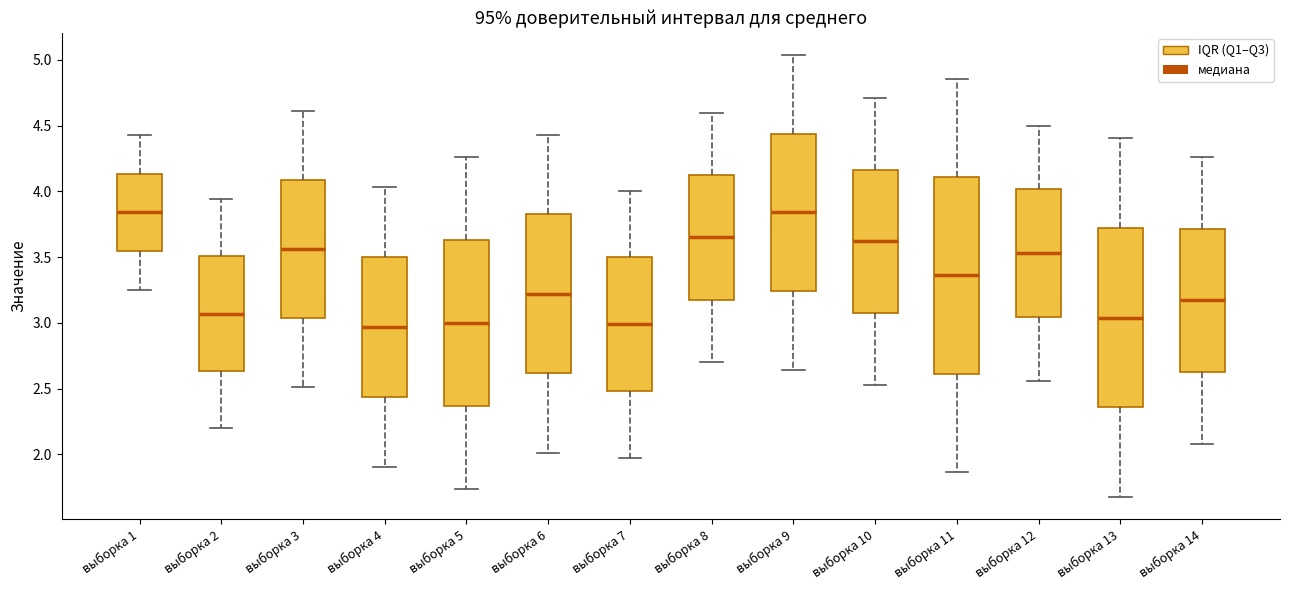

Reading left to right, transcribe this box plot: for each box, give where its median line is, the range the box spans, and where its two whiskers end, as read against the y-axis. The values are not printed on the chart, so give them approximately, as read against the axis.

выборка 1: median 3.85, box 3.55 to 4.15, whiskers 3.25 to 4.45
выборка 2: median 3.05, box 2.65 to 3.50, whiskers 2.20 to 3.95
выборка 3: median 3.55, box 3.05 to 4.10, whiskers 2.50 to 4.60
выборка 4: median 2.95, box 2.45 to 3.50, whiskers 1.90 to 4.05
выборка 5: median 3.00, box 2.35 to 3.65, whiskers 1.75 to 4.25
выборка 6: median 3.20, box 2.60 to 3.80, whiskers 2.00 to 4.45
выборка 7: median 3.00, box 2.50 to 3.50, whiskers 2.00 to 4.00
выборка 8: median 3.65, box 3.20 to 4.10, whiskers 2.70 to 4.60
выборка 9: median 3.85, box 3.25 to 4.45, whiskers 2.65 to 5.05
выборка 10: median 3.60, box 3.10 to 4.15, whiskers 2.55 to 4.70
выборка 11: median 3.35, box 2.60 to 4.10, whiskers 1.85 to 4.85
выборка 12: median 3.55, box 3.05 to 4.00, whiskers 2.55 to 4.50
выборка 13: median 3.05, box 2.35 to 3.70, whiskers 1.70 to 4.40
выборка 14: median 3.15, box 2.60 to 3.70, whiskers 2.10 to 4.25